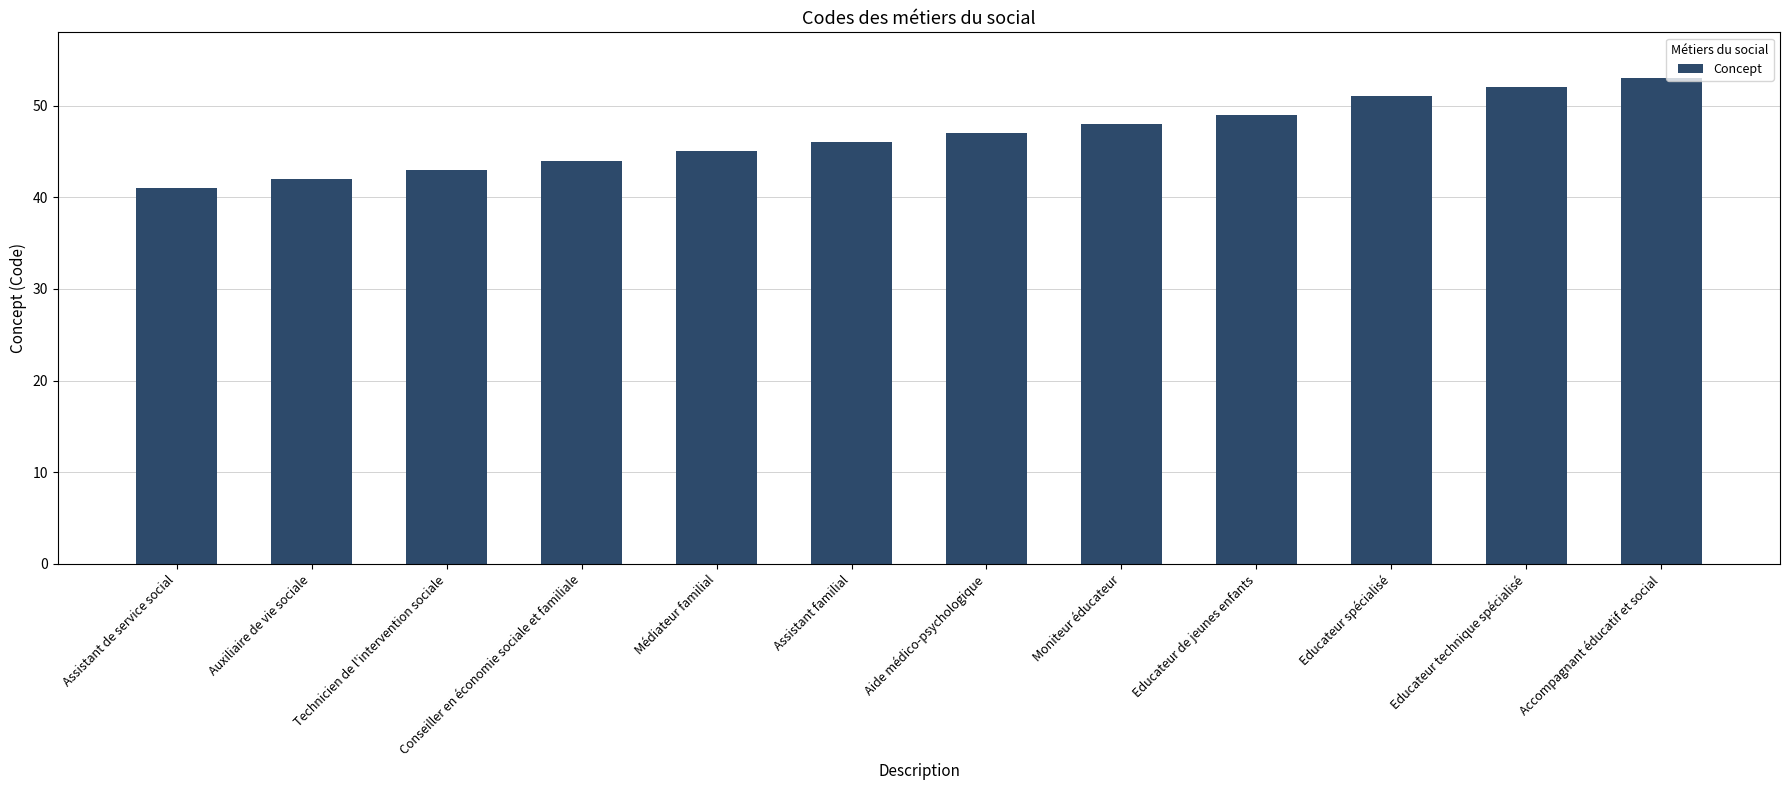

How many data points are less than 47?

6